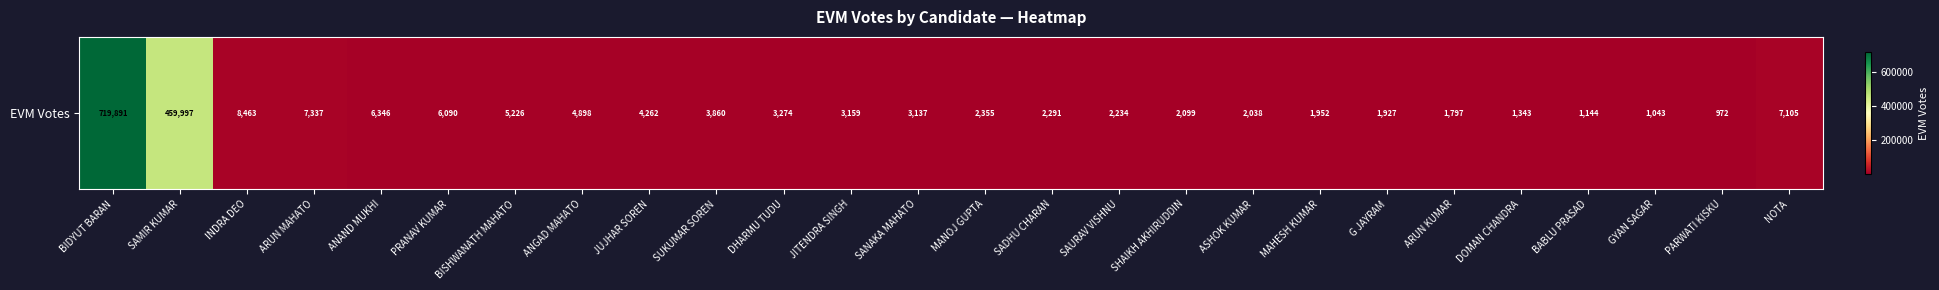

What is the difference between the second highest and second lowest values?

458954